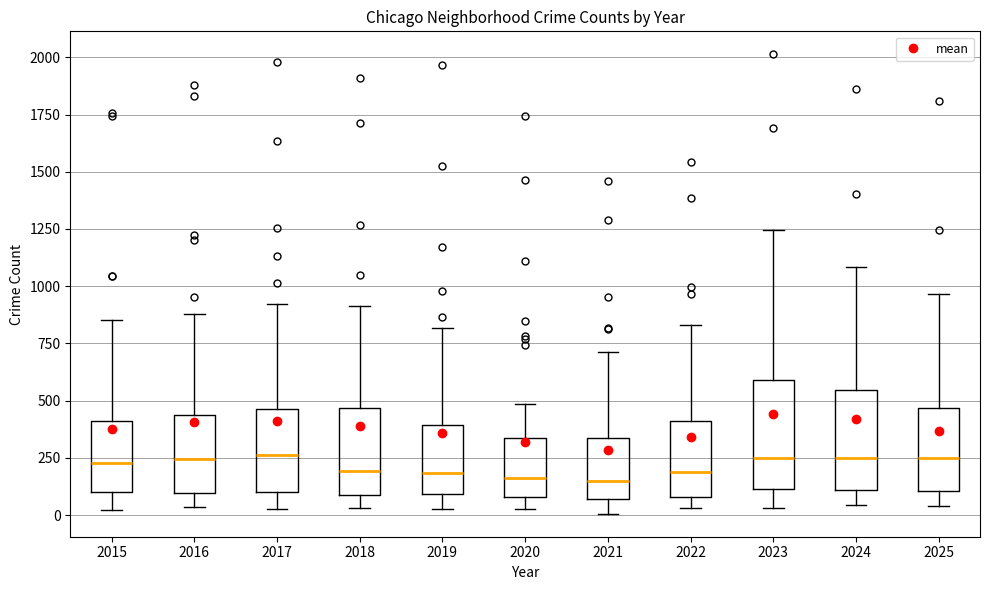

Reading left to right, transcribe this box plot: for each box, give where its median line is, the range the box spans, and where its two whiskers end, as read against the y-axis. The values are not printed on the chart, so give them approximately, as read against the axis.

2015: median 250, box 100 to 400, whiskers 0 to 850
2016: median 250, box 100 to 450, whiskers 50 to 900
2017: median 250, box 100 to 450, whiskers 50 to 900
2018: median 200, box 100 to 450, whiskers 50 to 900
2019: median 200, box 100 to 400, whiskers 50 to 800
2020: median 150, box 100 to 350, whiskers 50 to 500
2021: median 150, box 50 to 350, whiskers 0 to 700
2022: median 200, box 100 to 400, whiskers 50 to 850
2023: median 250, box 100 to 600, whiskers 50 to 1250
2024: median 250, box 100 to 550, whiskers 50 to 1100
2025: median 250, box 100 to 450, whiskers 50 to 950